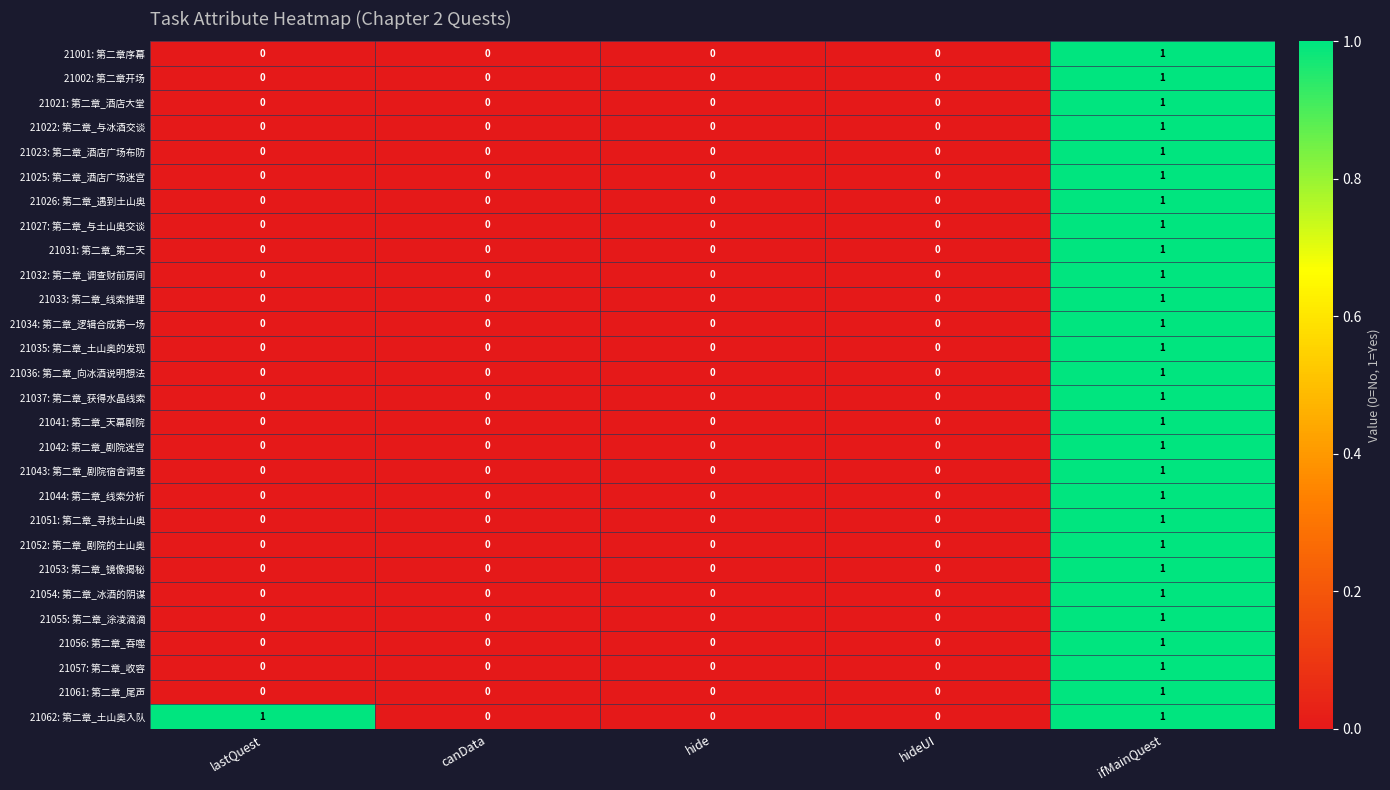

Is it true that 21034: 第二章_逻辑合成第一场 equals 0 at canData?

True